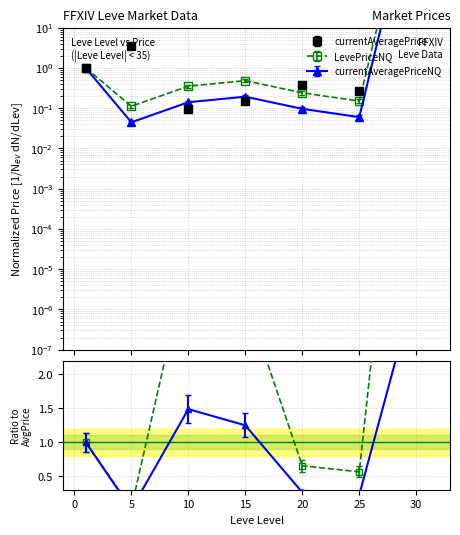

At how many categories does at least one series exceed 1330?

1